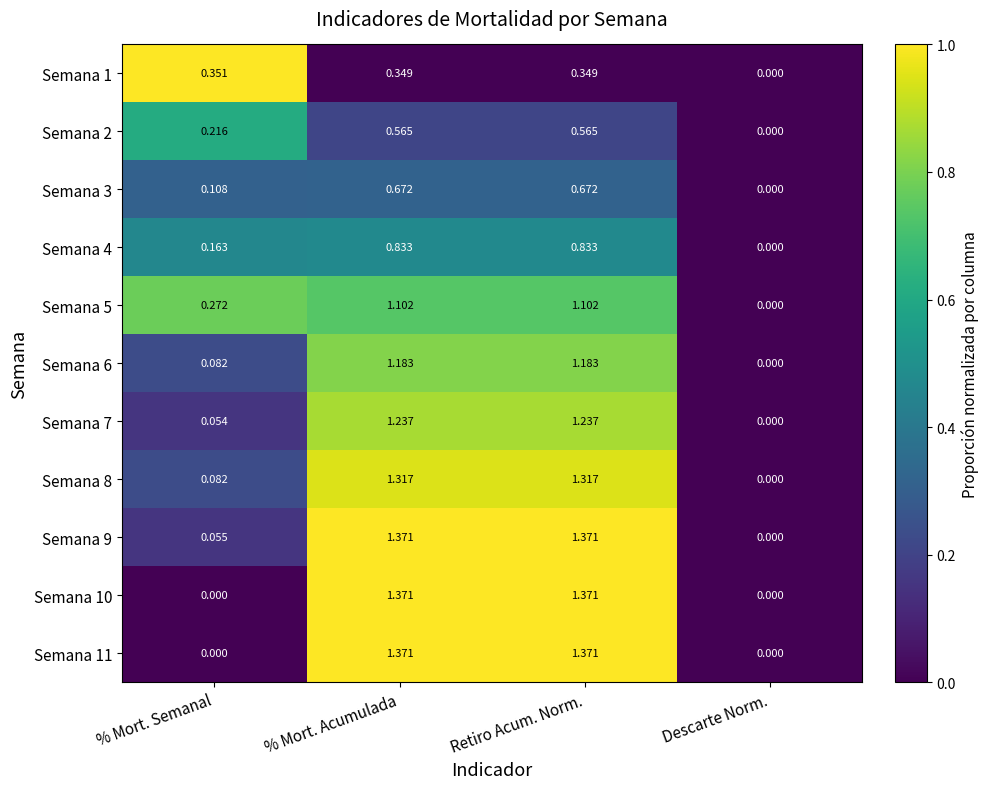

At which label is Semana 3 closest to 0?

Descarte Norm.